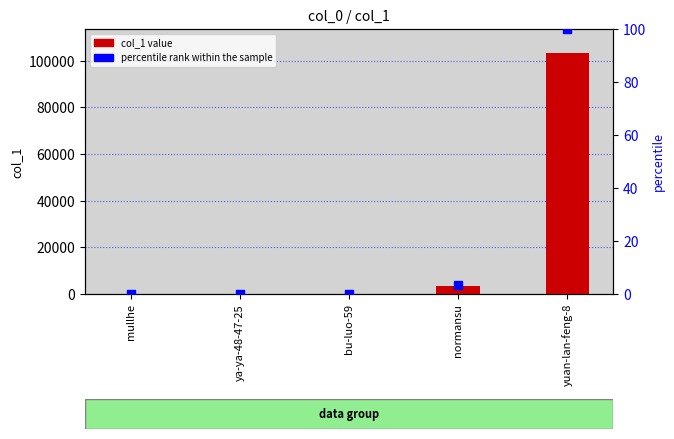

Which series has the largest Y range (max minus min)?

col_1